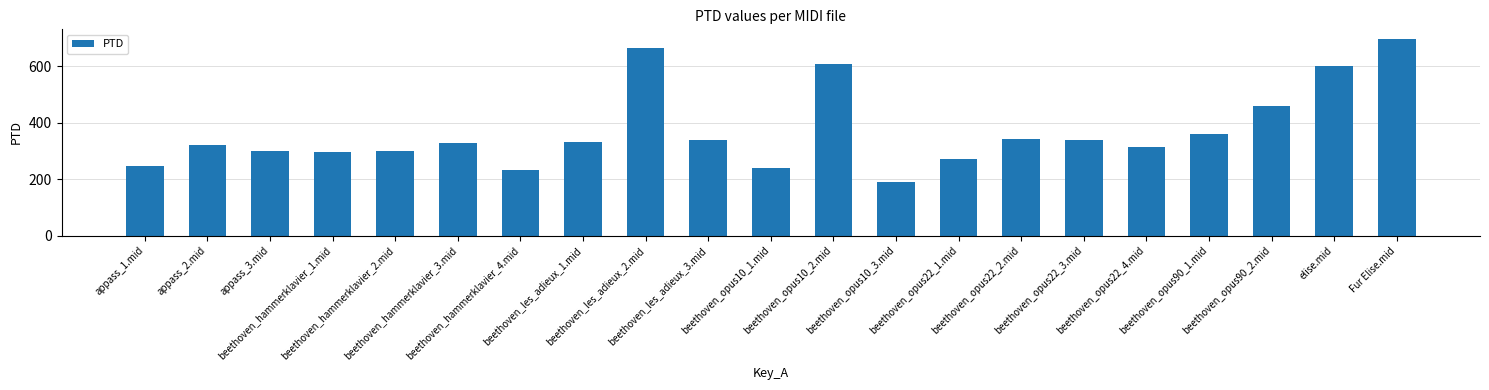

What is the minimum value shown in the chart?

190.9